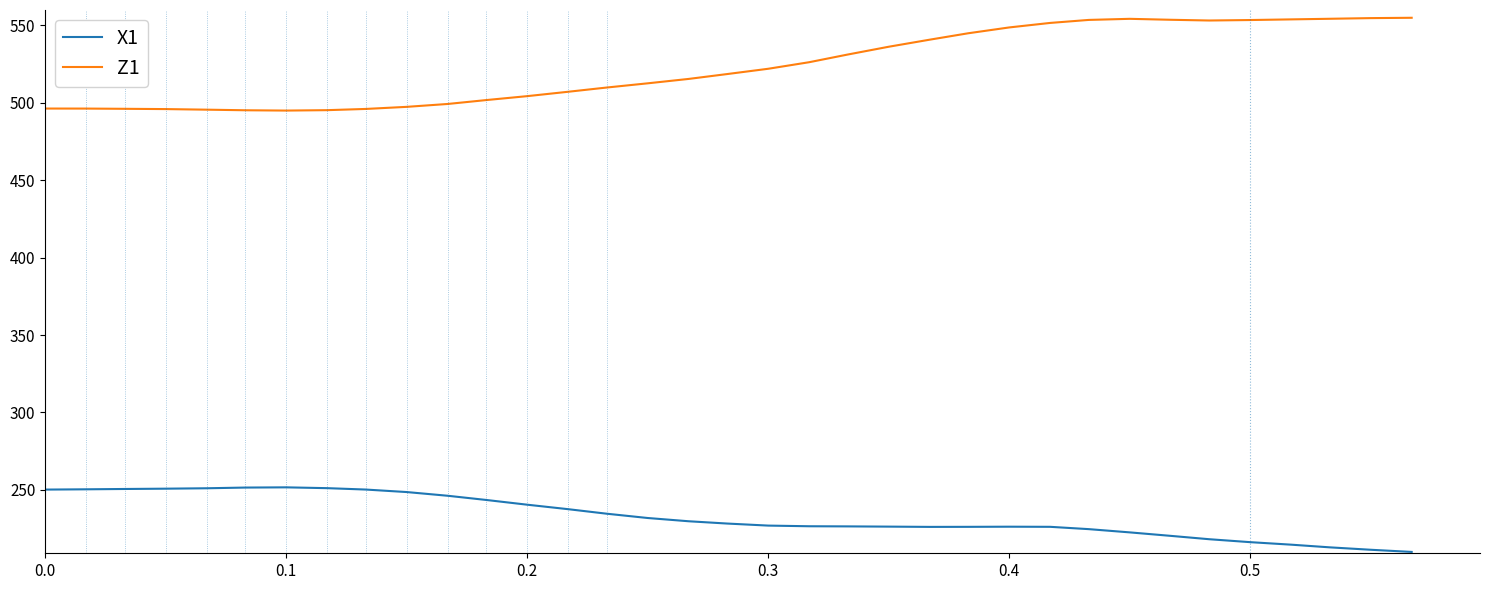

Which series has the largest total across all categories?

Z1